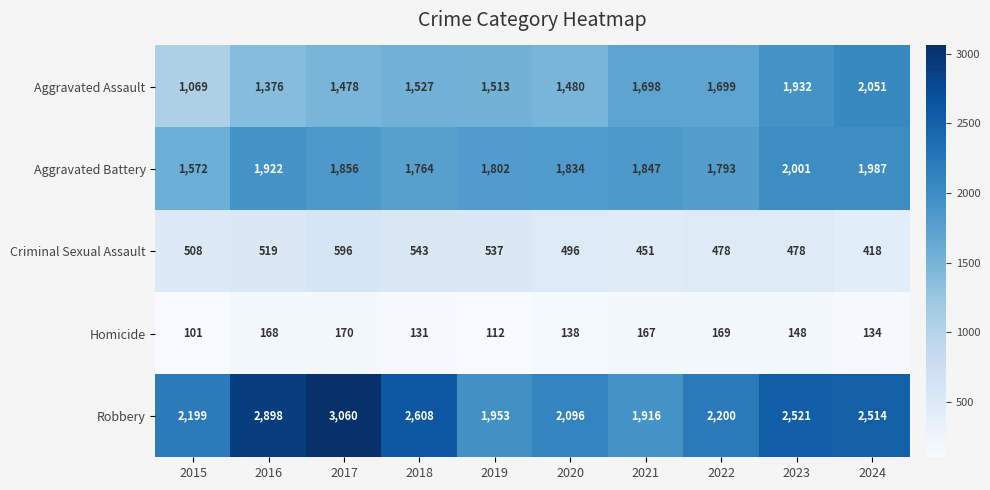

True or false: Robbery has a value of 4891 at 2017.

False